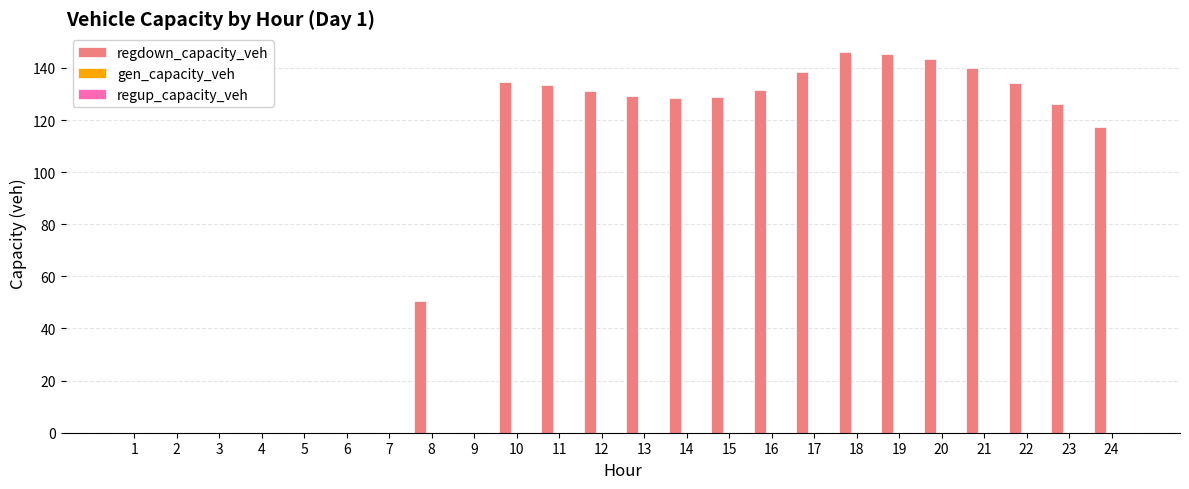

What is the sum of all values?

2057.9